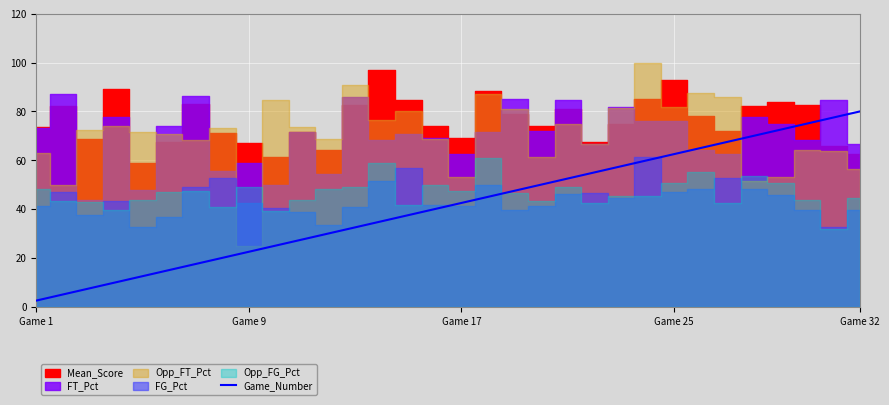

At which category does the chart reach its minimum across all series?

Game 1